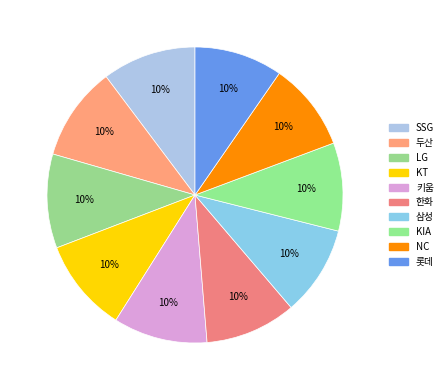

Which slice is the largest?

두산